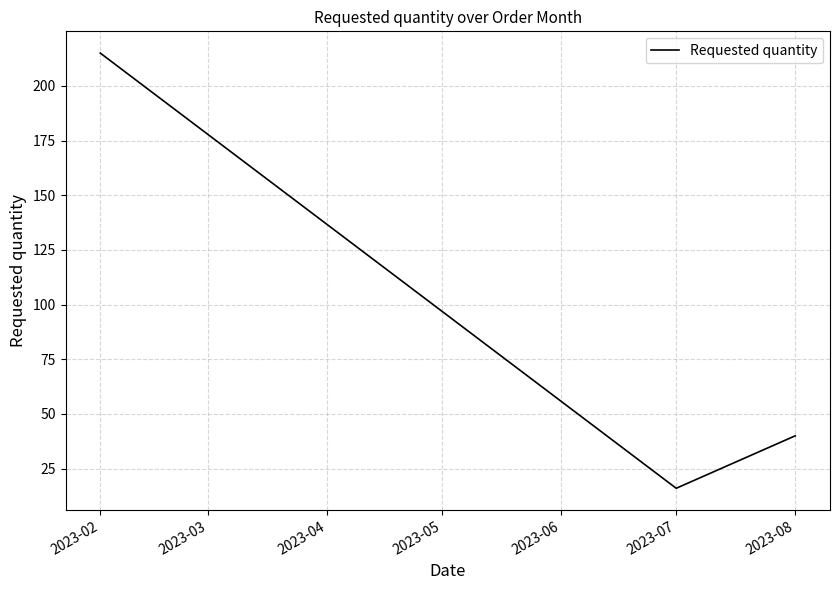

Rank the categories by value from highest to lowest.

2023-02, 2023-08, 2023-07